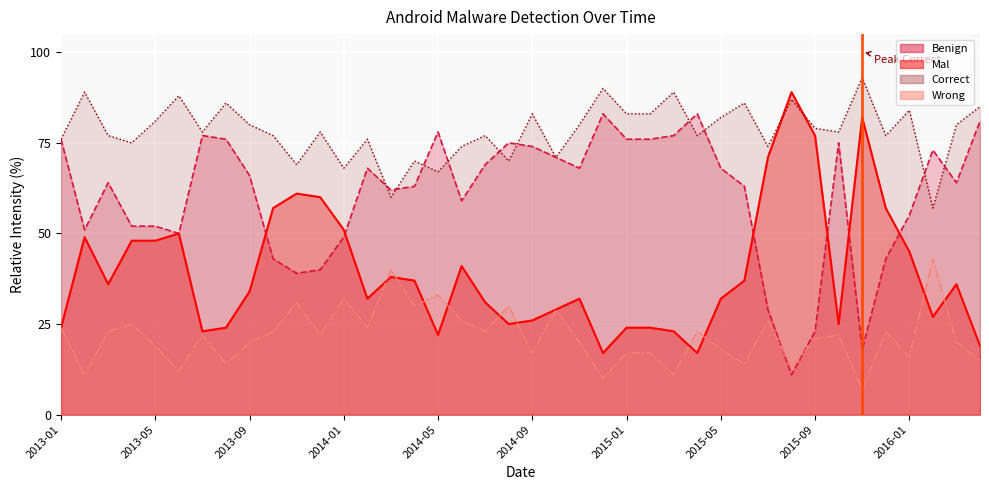

What is the spread (max minus min) of values at 2014-01?

36